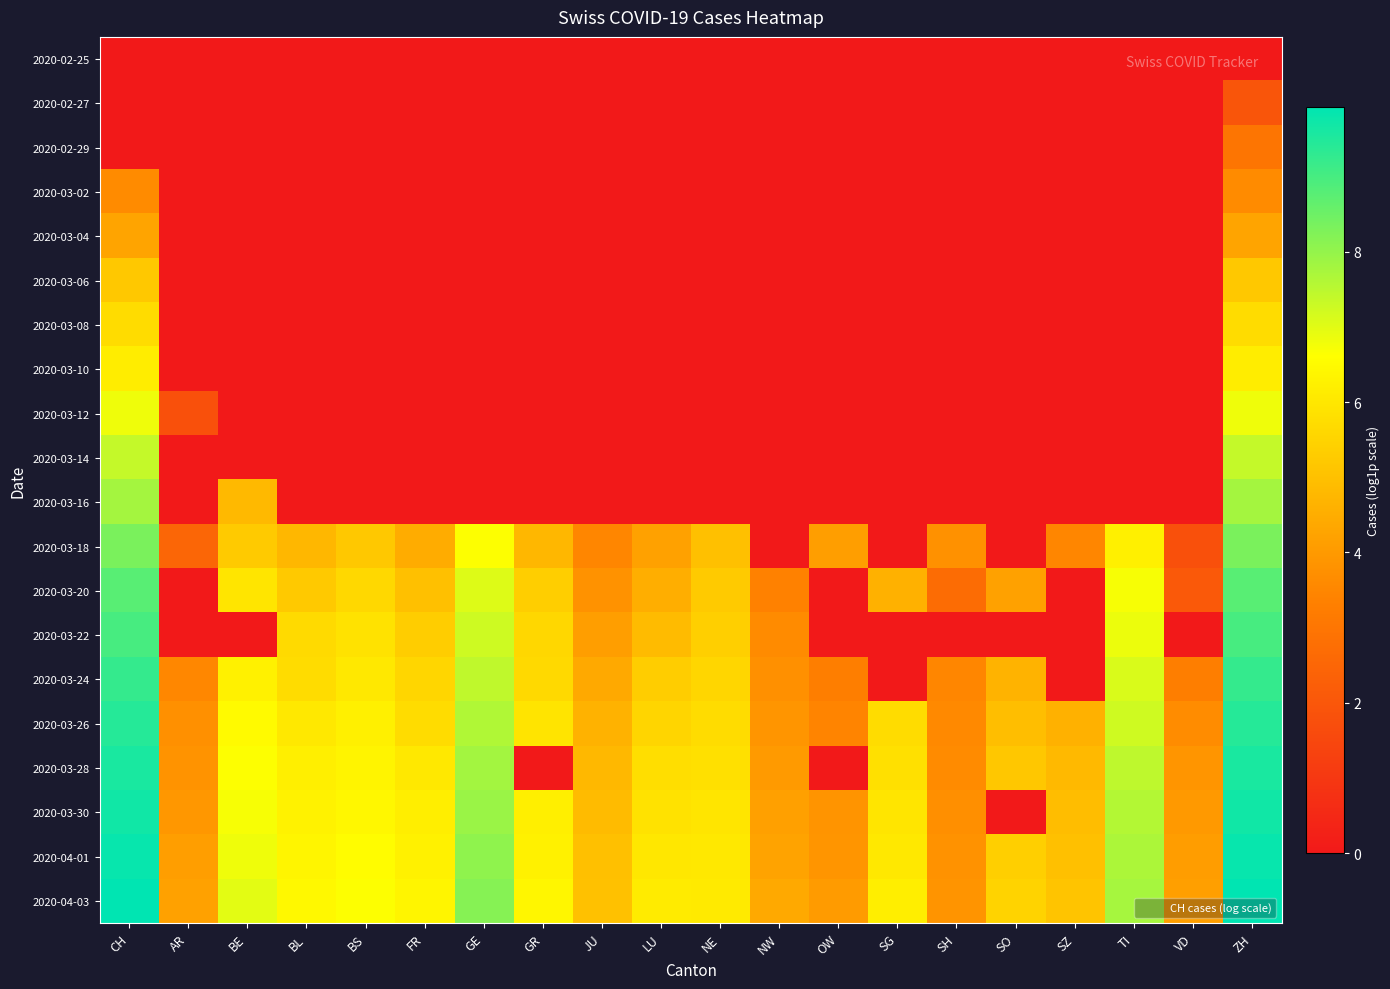

What is the maximum value shown in the chart?

9.9